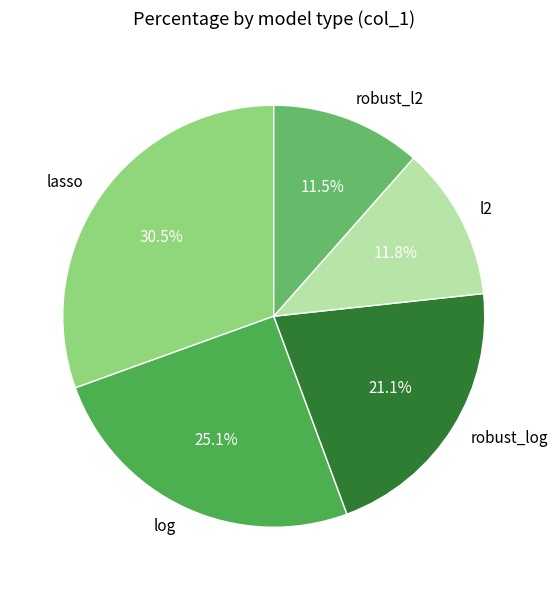

How many slices are in this pie chart?

5